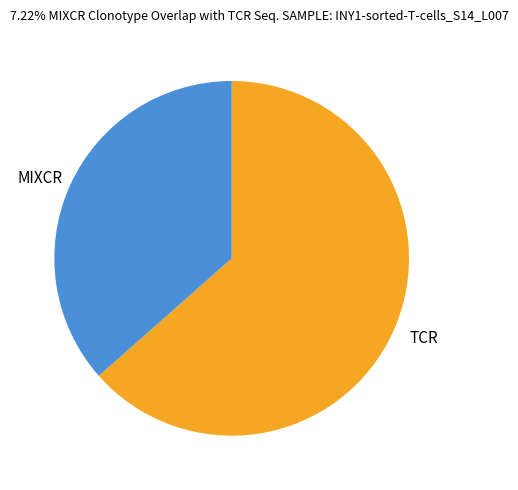

Which slice is the largest?

TCR